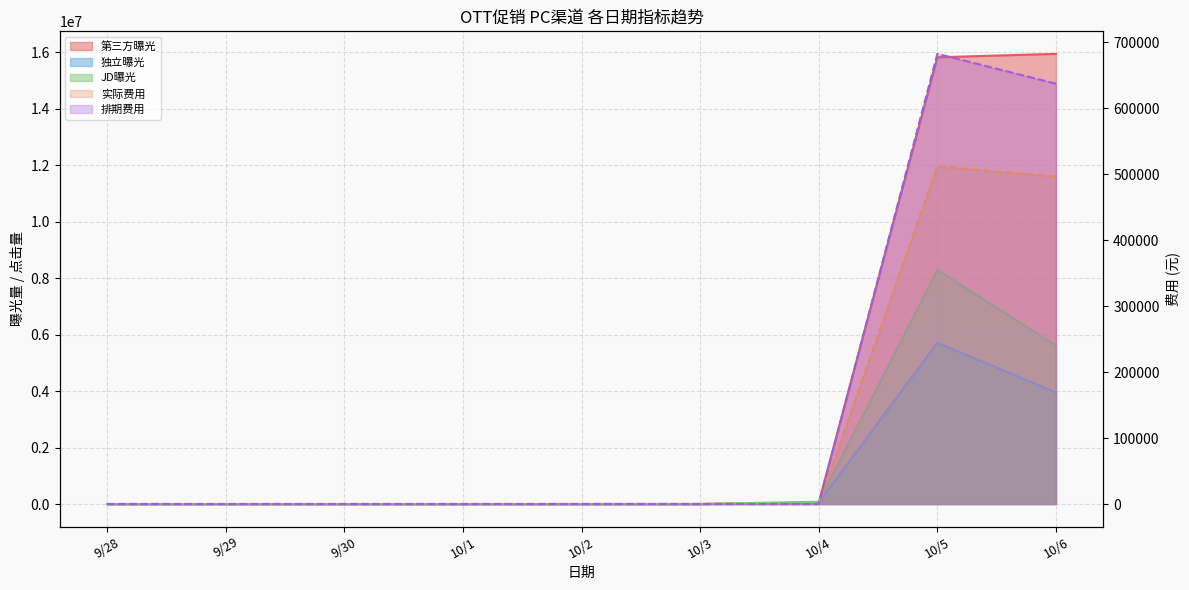

What is the difference between the second highest and second lowest values in the 实际费用 series?

496722.7